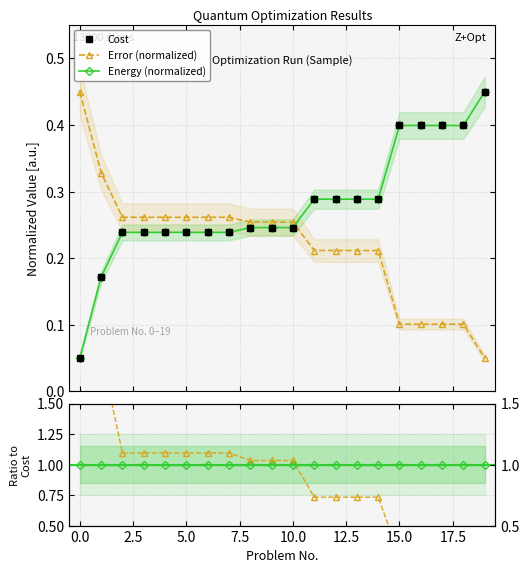

Does the chart display data point markers on the line(s)?

Yes